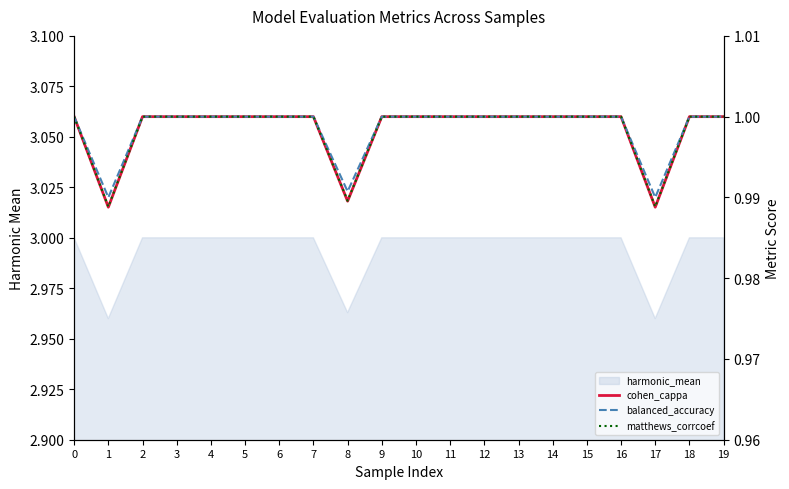

Count the matthews_corrcoef values in the range 1 to 2.

17